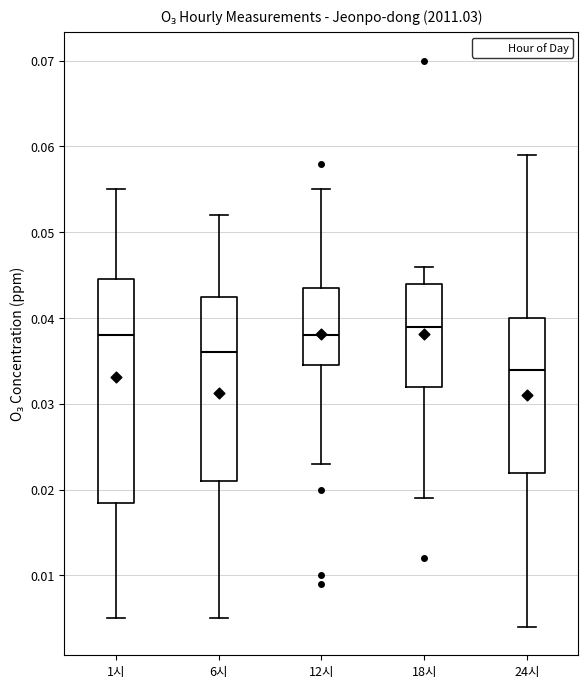

Reading left to right, transcribe this box plot: for each box, give where its median line is, the range the box spans, and where its two whiskers end, as read against the y-axis. The values are not printed on the chart, so give them approximately, as read against the axis.

1시: median 0.038, box 0.019 to 0.045, whiskers 0.005 to 0.055
6시: median 0.036, box 0.021 to 0.043, whiskers 0.005 to 0.052
12시: median 0.038, box 0.035 to 0.044, whiskers 0.023 to 0.055
18시: median 0.039, box 0.032 to 0.044, whiskers 0.019 to 0.046
24시: median 0.034, box 0.022 to 0.040, whiskers 0.004 to 0.059